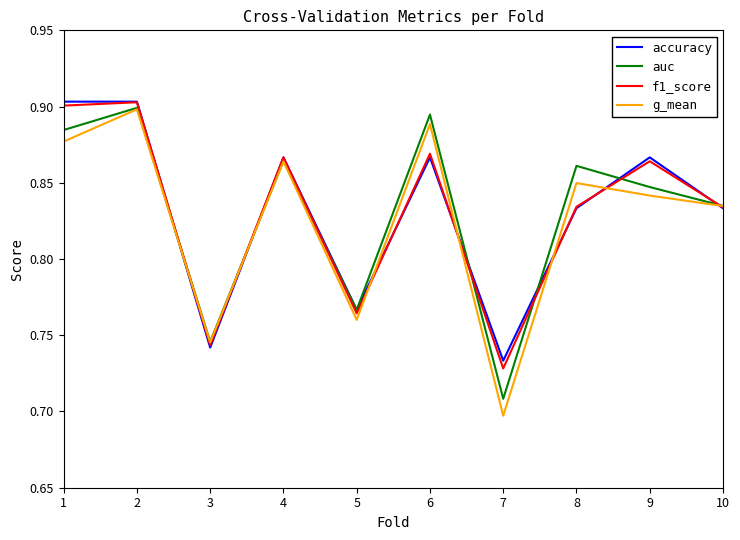

Between 1 and 5, which series saw the biggest shift?

accuracy